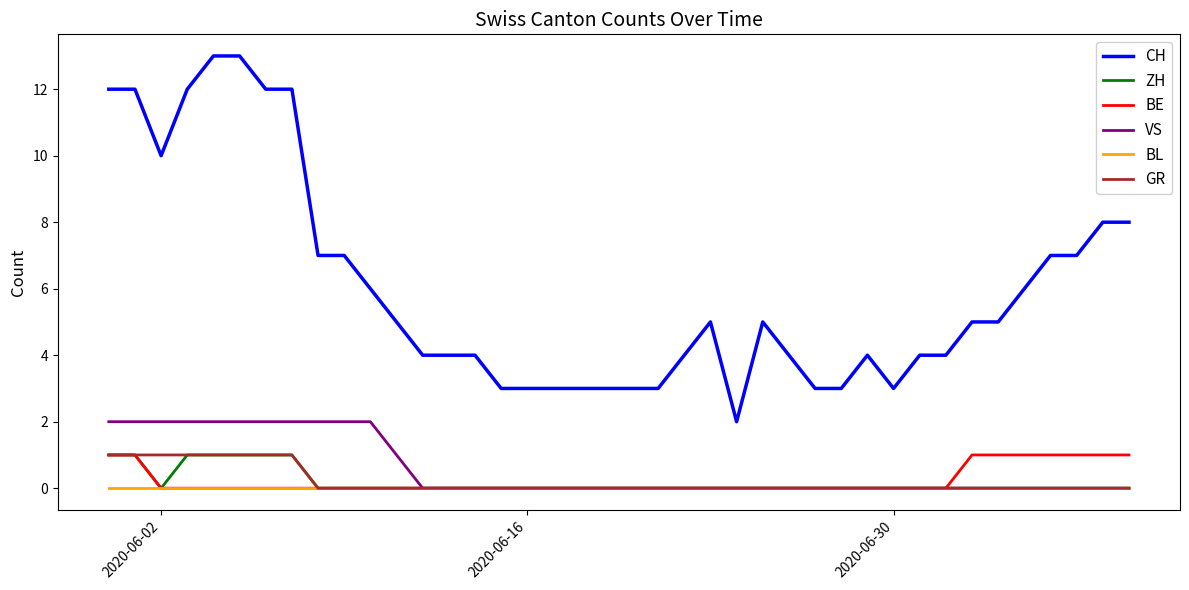

What is the greatest value displayed?

13